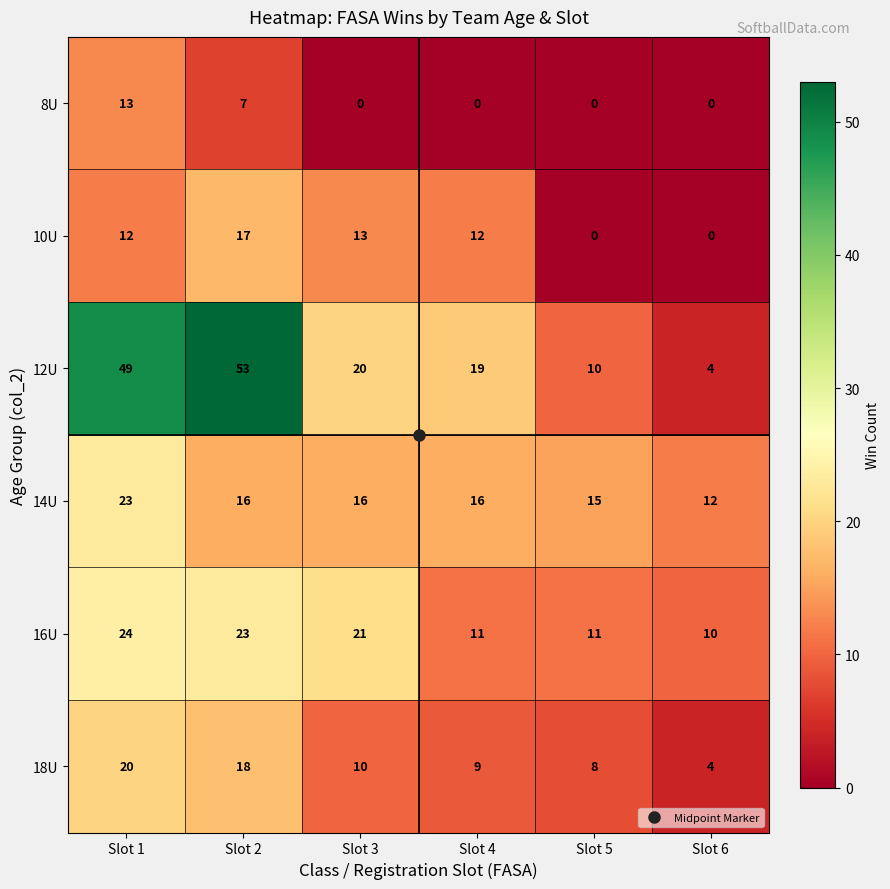

Which series has the largest total across all categories?

12U